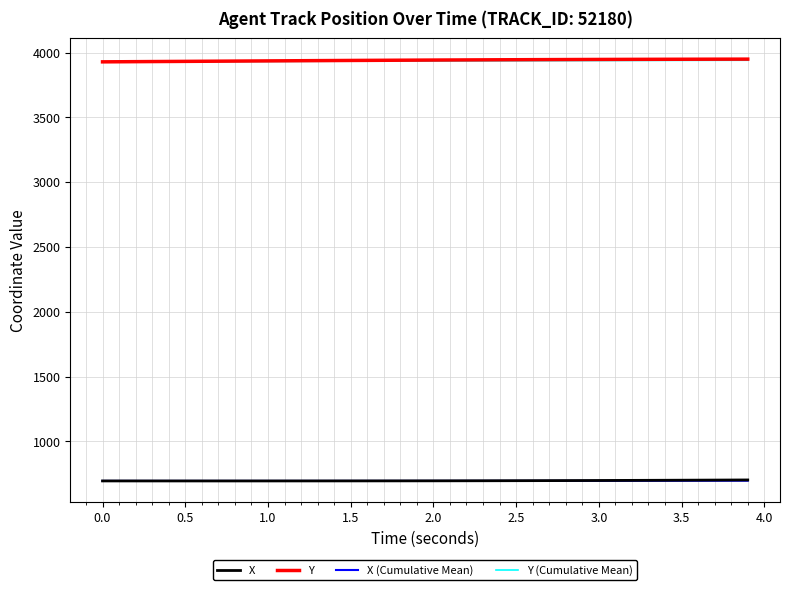

True or false: X and Y cross at least once.

False